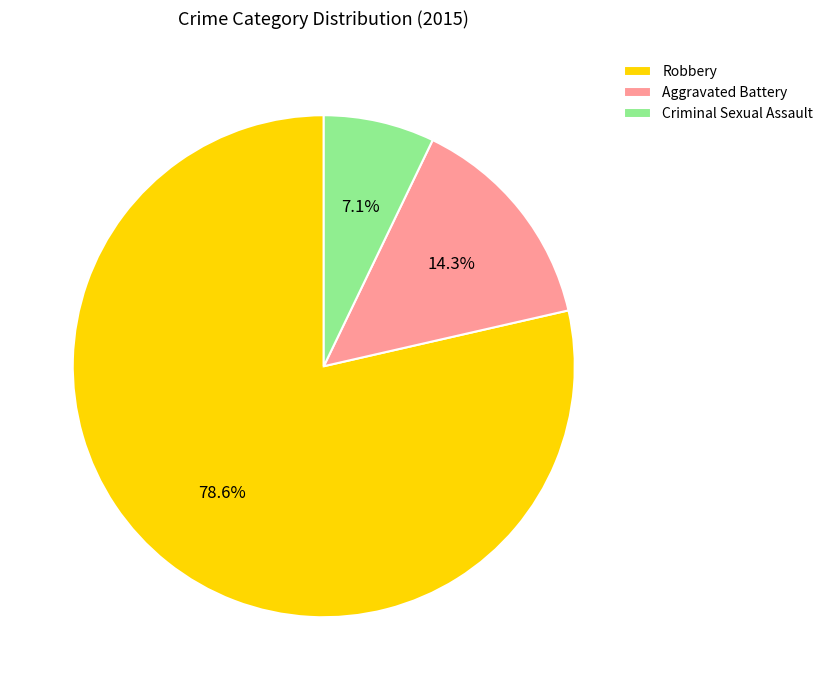

Approximately how many times larger is the value at Aggravated Battery compared to Robbery?

0.2